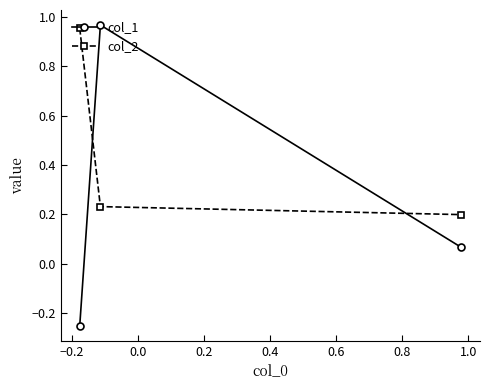

What are all the series names shown in the legend?

col_1, col_2